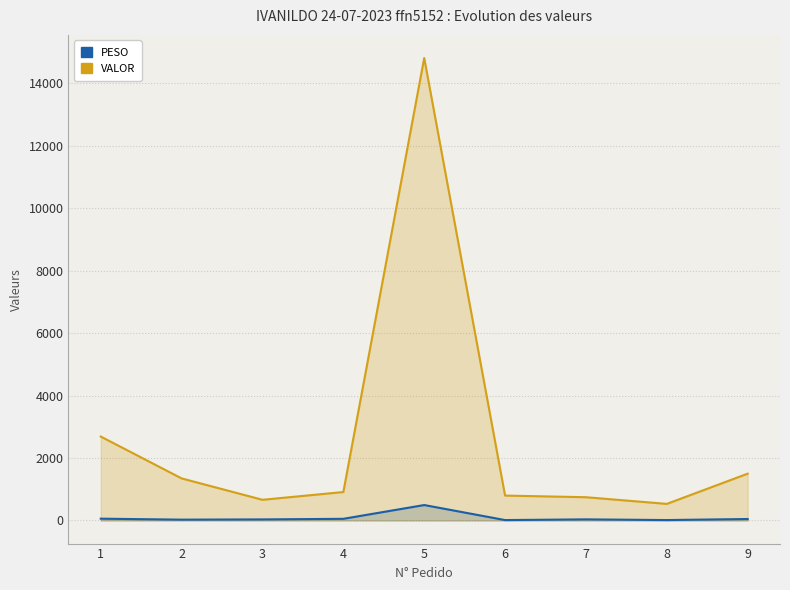

Reading left to right, list all the values displayed in this chart.

PESO: 1=57.2	2=25.9	3=33.7	4=52.6	5=494.0	6=12.3	7=35.1	8=13.1	9=46.3
VALOR: 1=2687.8	2=1347.0	3=662.0	4=910.7	5=14814.4	6=797.0	7=744.7	8=530.9	9=1498.8